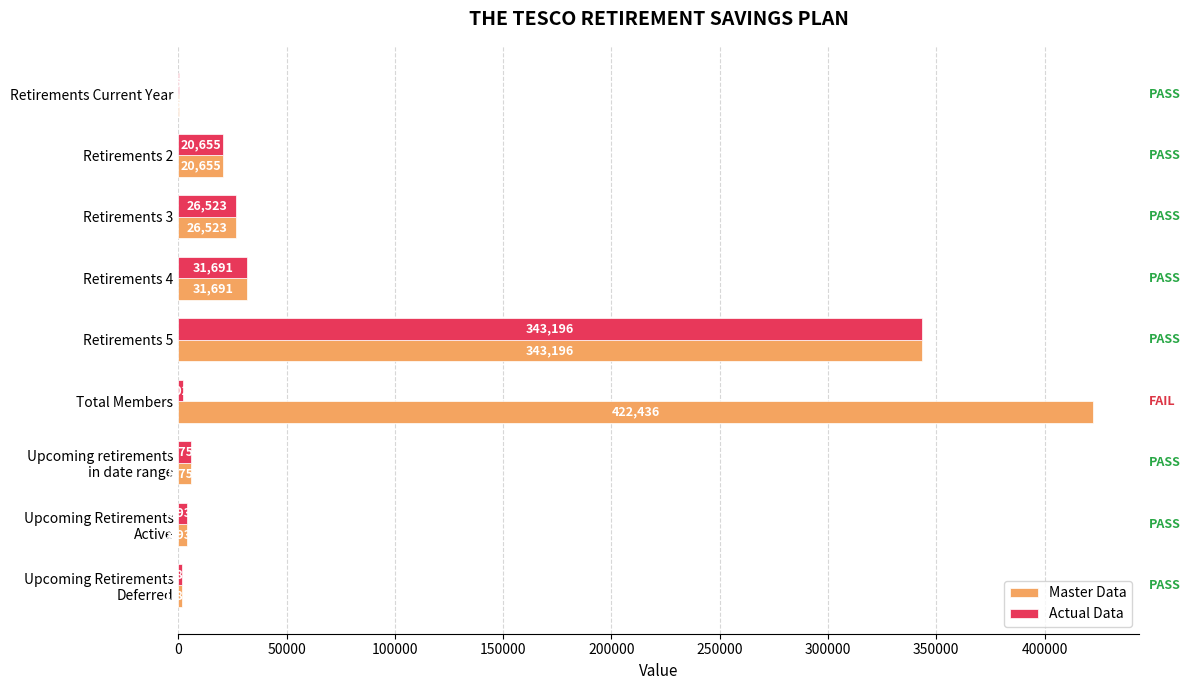

At which label does Master Data reach its peak?

Total Members